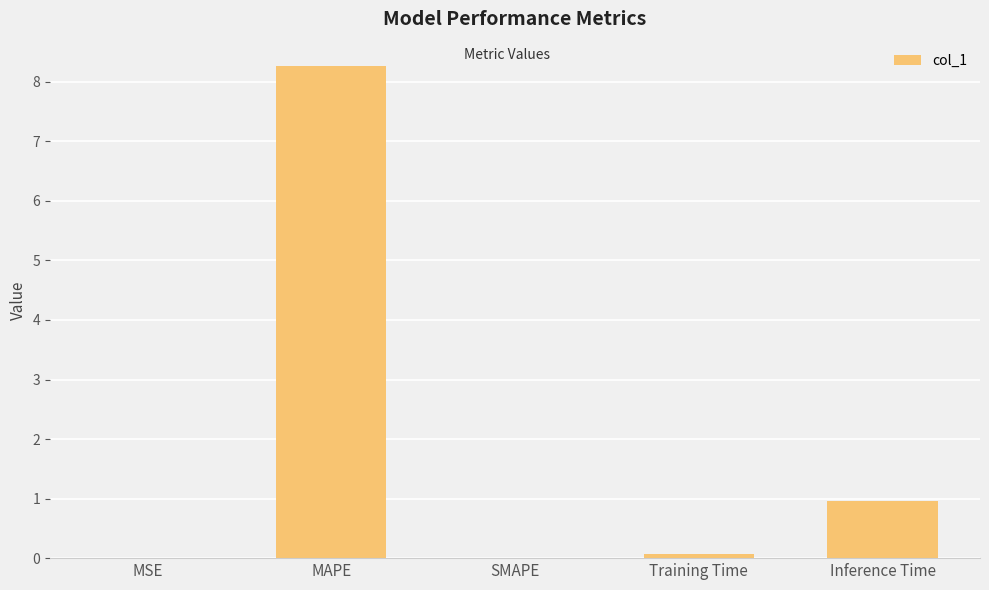

Where is the data nearest to the value 4?

Inference Time